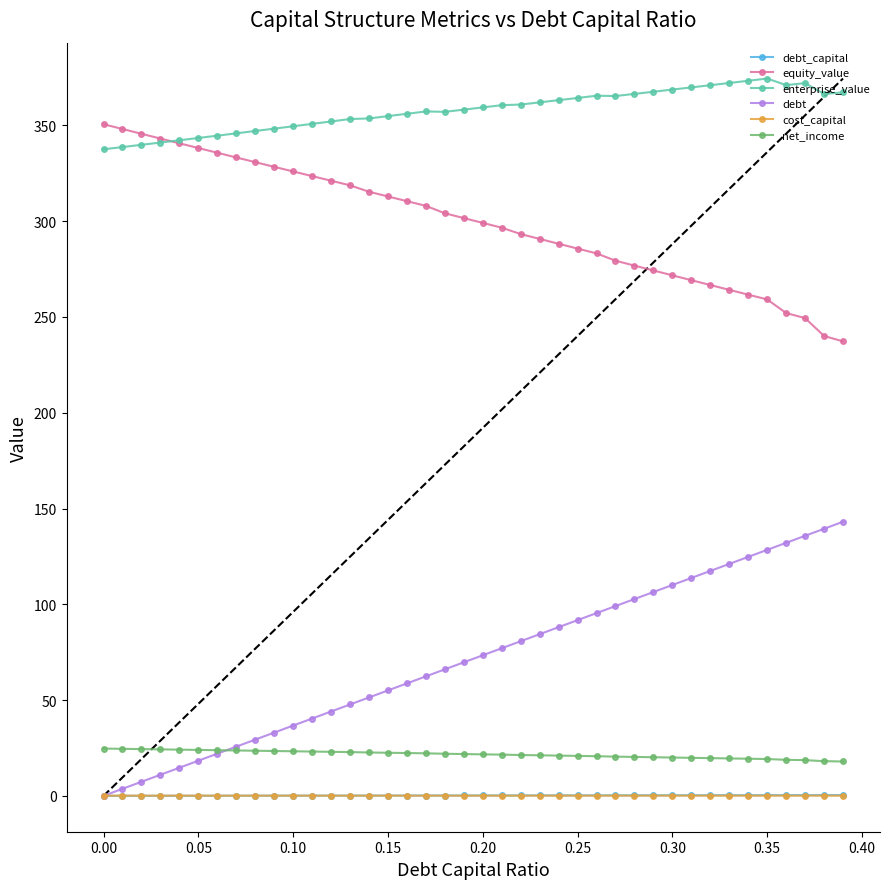

True or false: enterprise_value and cost_capital intersect in this chart.

False